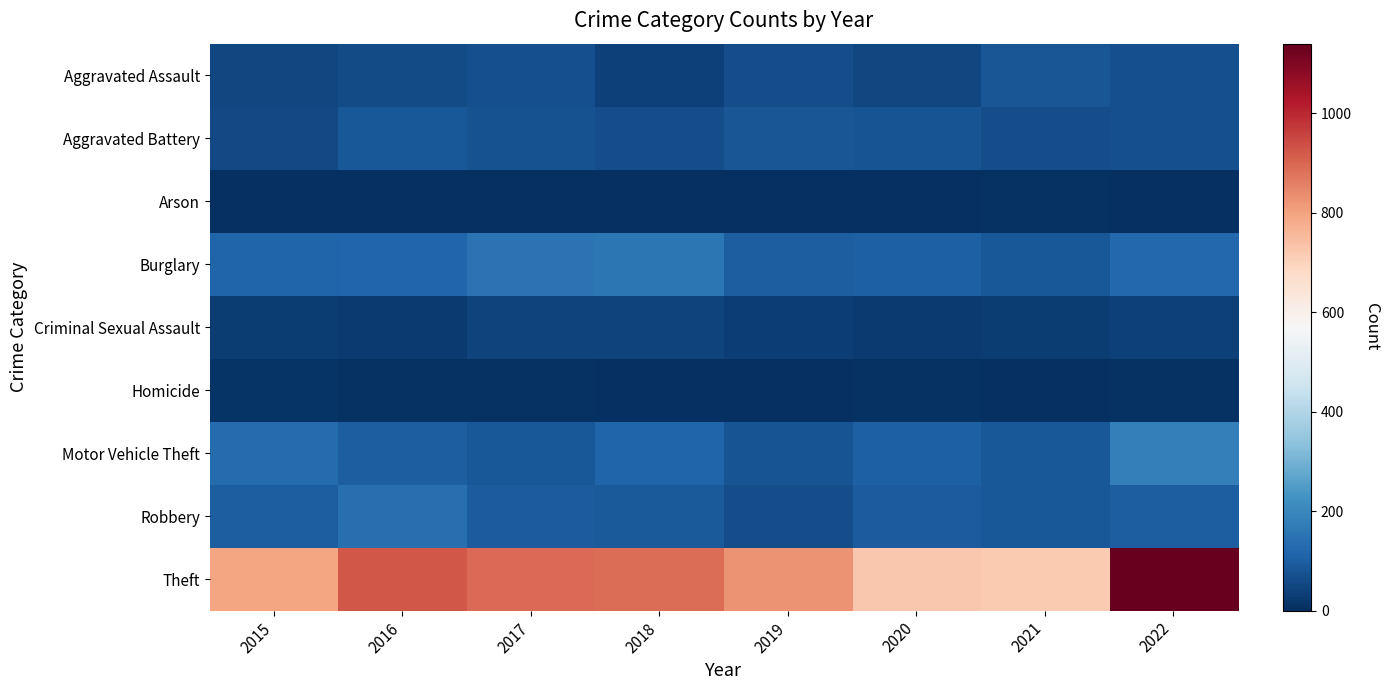

At which category does the chart reach its minimum across all series?

2019